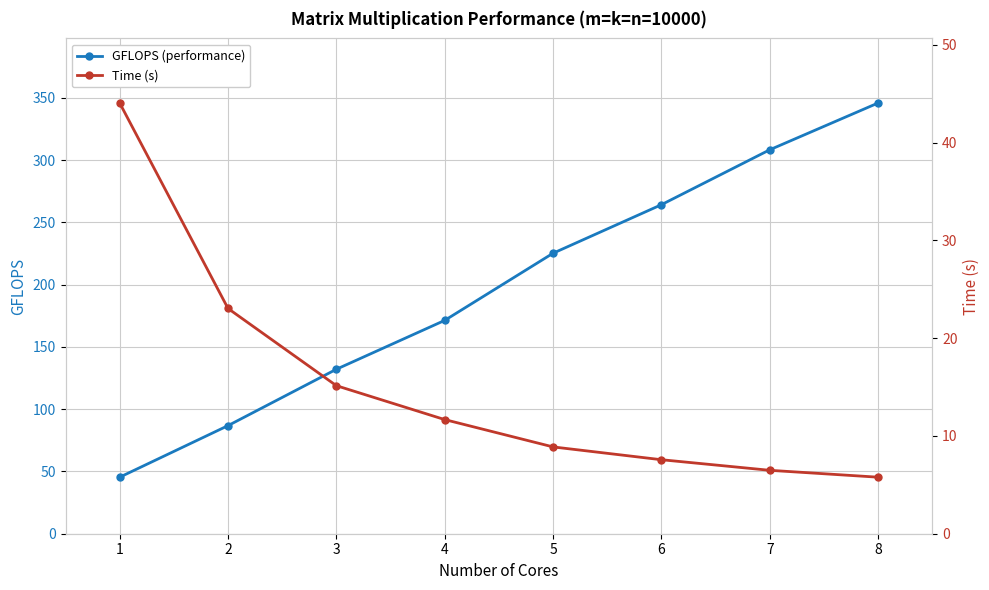

What is the maximum value shown in the chart?

345.9